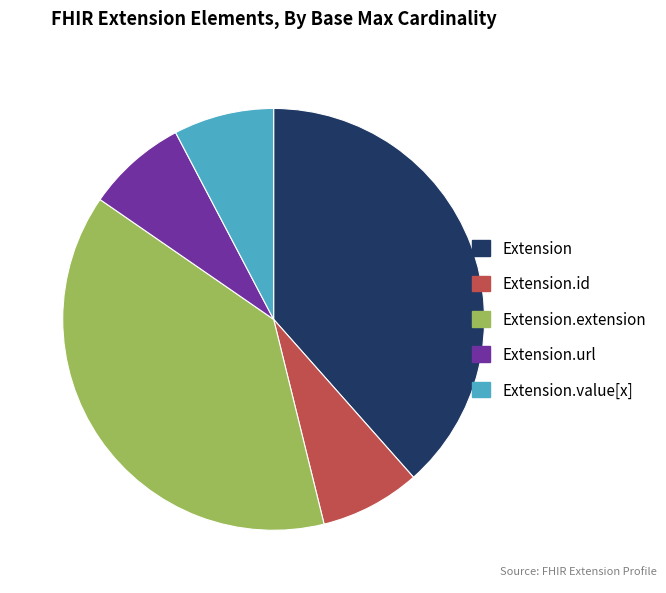

Is there any slice that represents more than half of the pie?

No